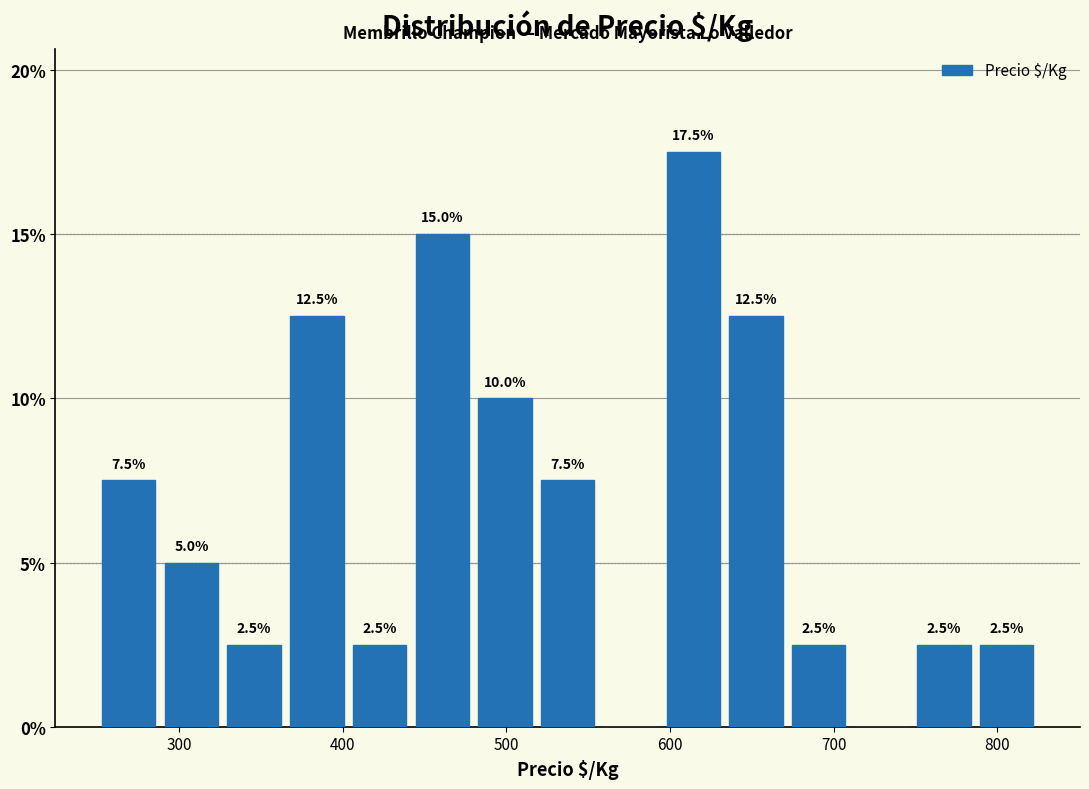

Around what value on the x-axis is the tallest bar? Give the approximate position of its centre, as read against the axis.

610